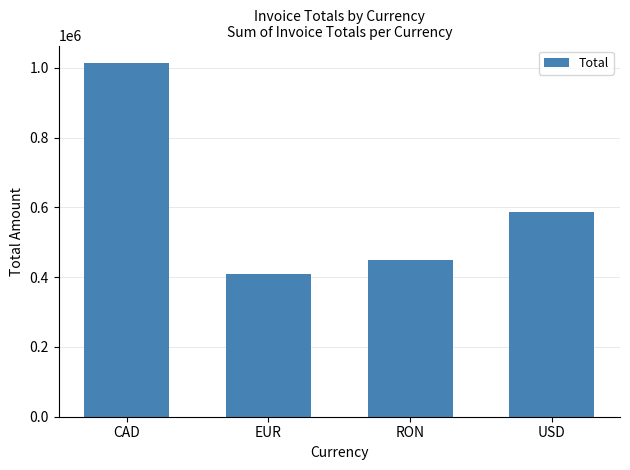

What is the sum of all values?

2457896.6